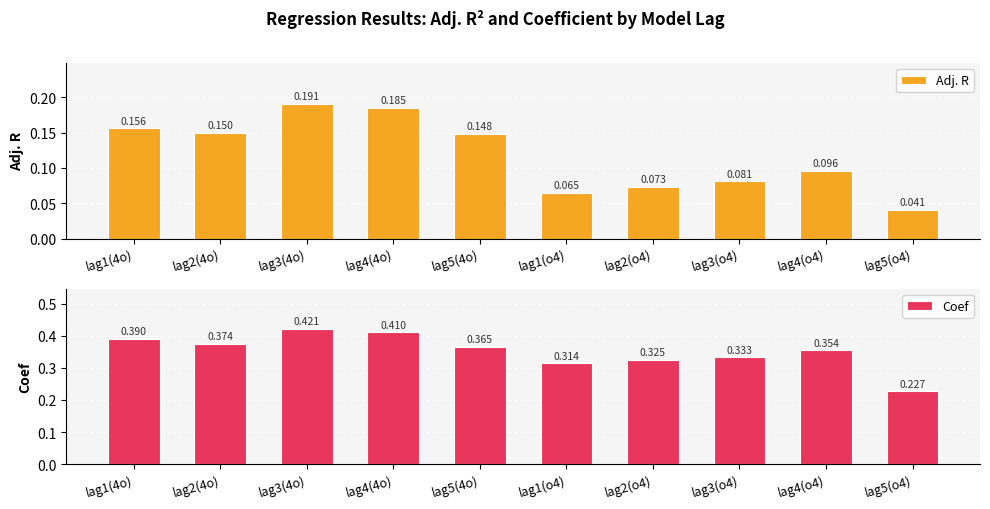

What is the sum of the Coef values at lag1(o4) and lag5(4o)?

0.7